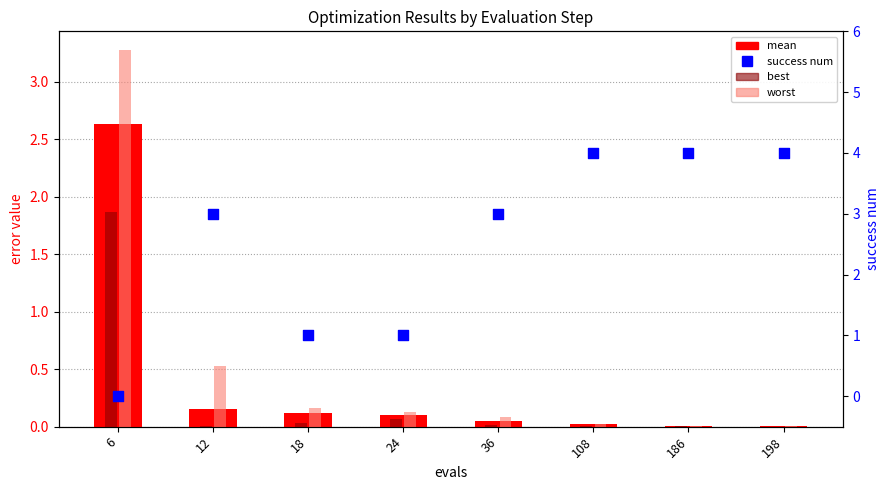

What is the total value across all series at 108?

4.1